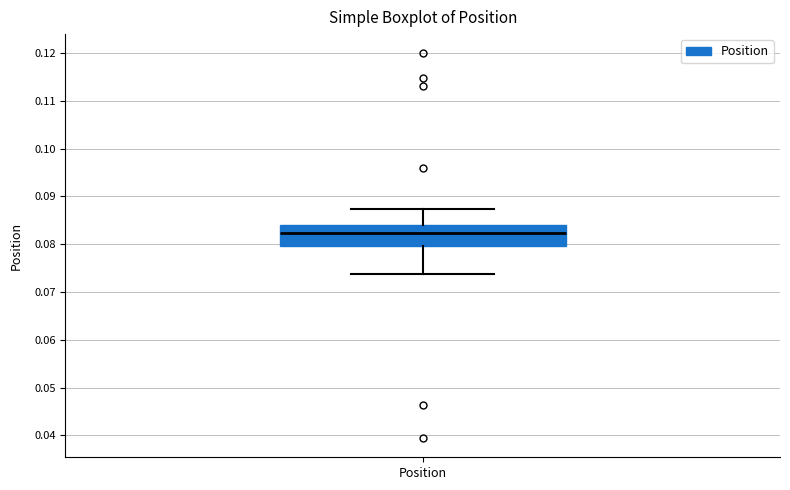

Where is the upper edge of the box for Position on the y-axis? The values are not printed on the chart, so give them approximately, as read against the axis.

0.084